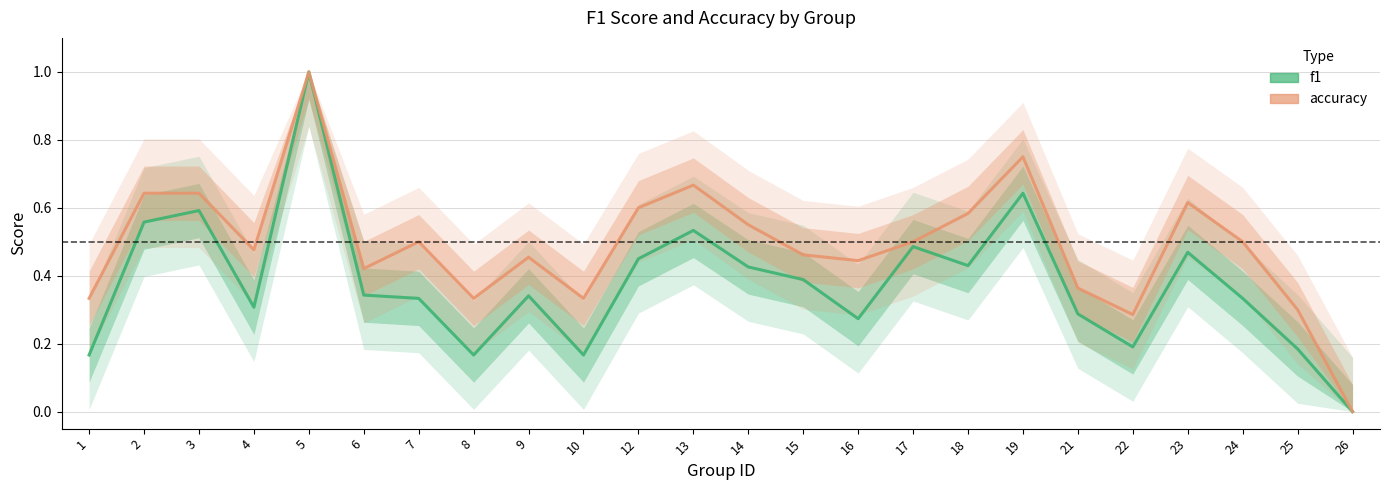

At how many categories does at least one series exceed 0?

23